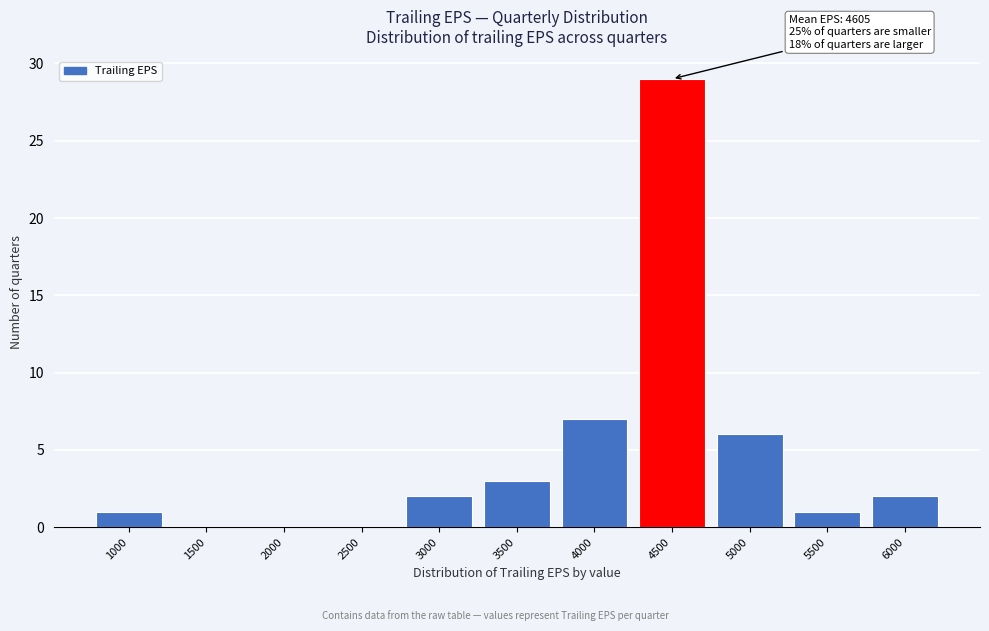

Reading left to right, transcribe all the data shown in this chart.

1000=1	1500=0	2000=0	2500=0	3000=2	3500=3	4000=7	4500=29	5000=6	5500=1	6000=2